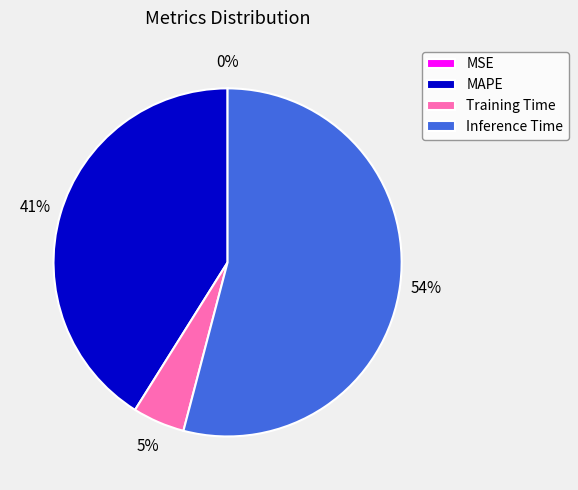

What is the largest slice in the pie chart?

Inference Time